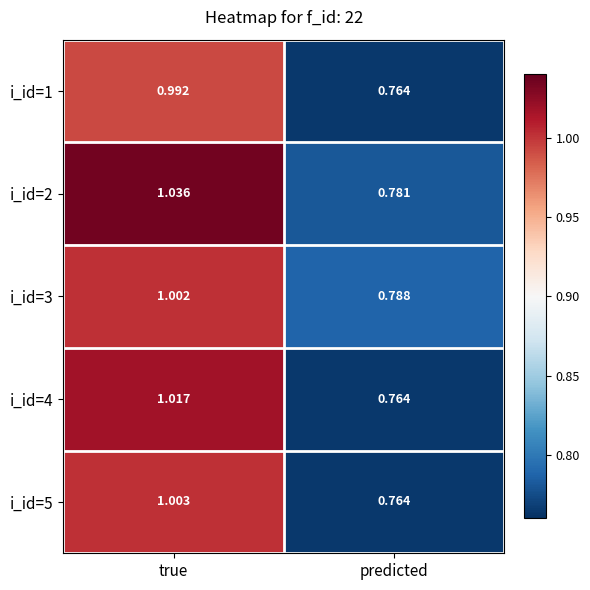

Where is i_id=3 nearest to the value 0?

predicted